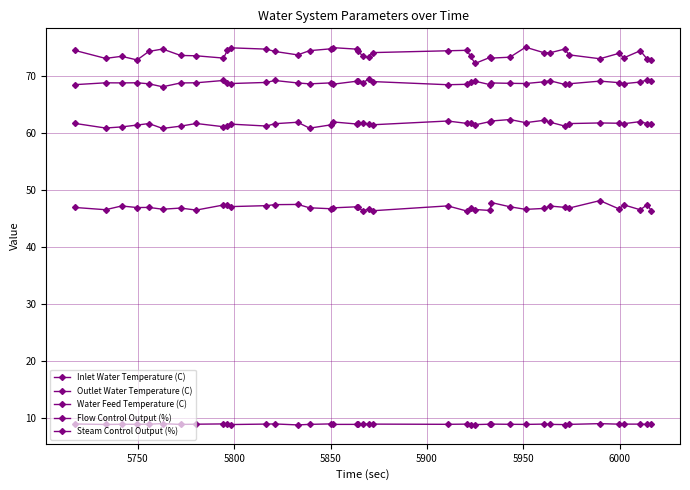

Rank the series by their maximum value, from highest to lowest.

Flow Control Output (%), Outlet Water Temperature (C), Inlet Water Temperature (C), Steam Control Output (%), Water Feed Temperature (C)